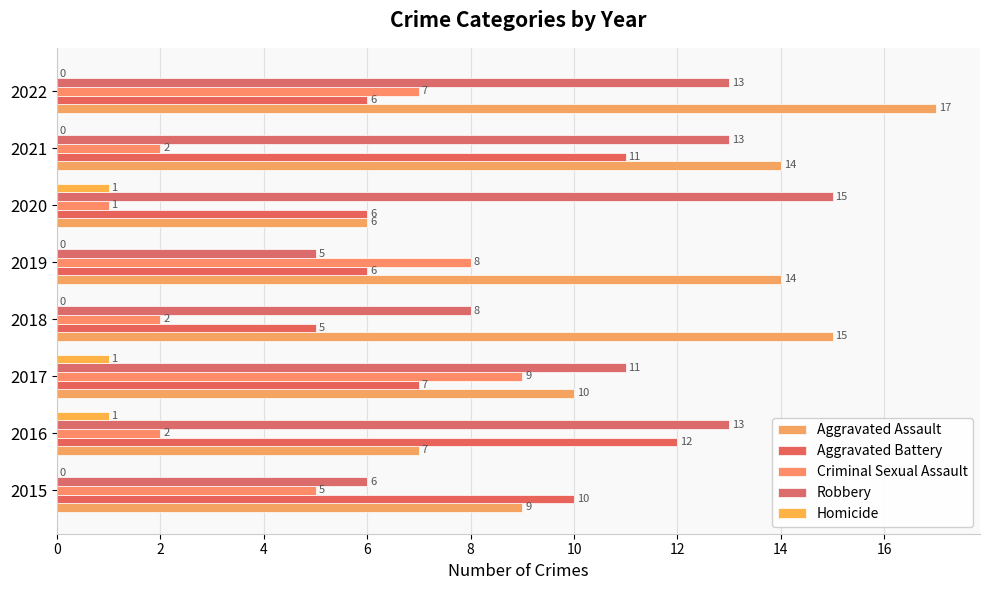

Count the Homicide values in the range 0 to 1.

8